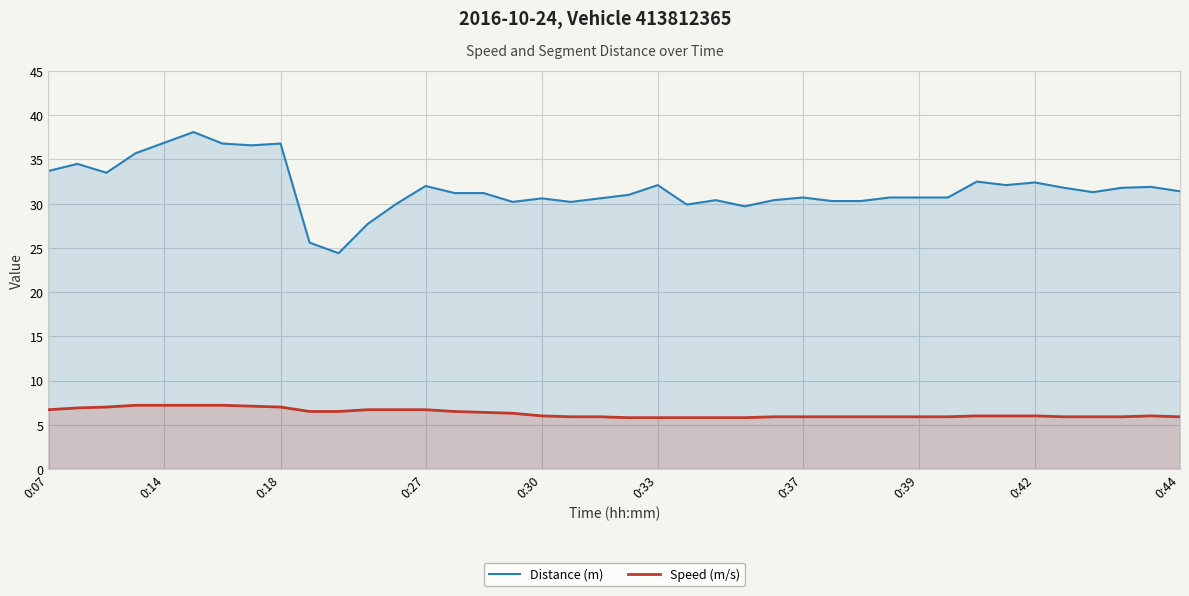

True or false: Distance (m) has more than 1 points higher than both neighbors.

True